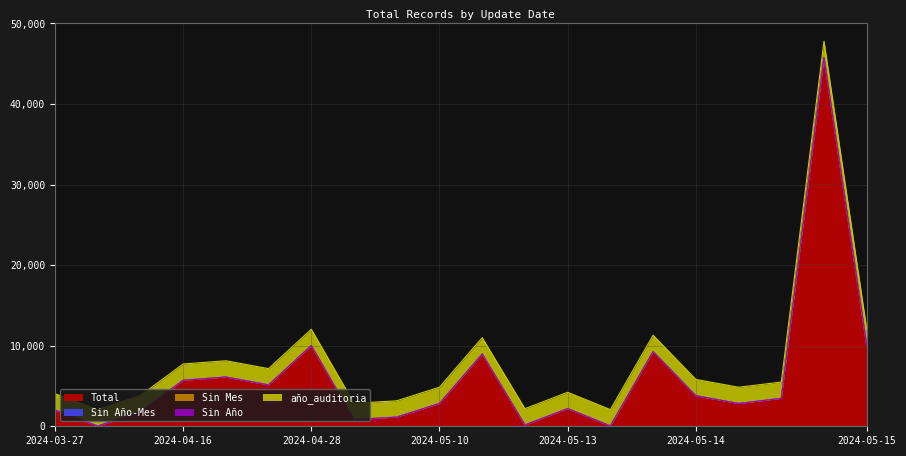

How many data points does each series have?

20